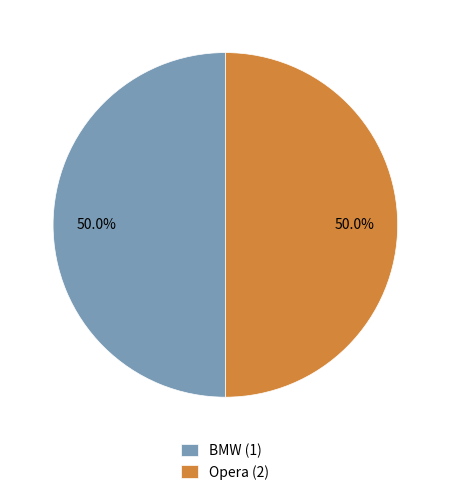

The BMW (1) slice represents 63% of the pie. True or false?

False